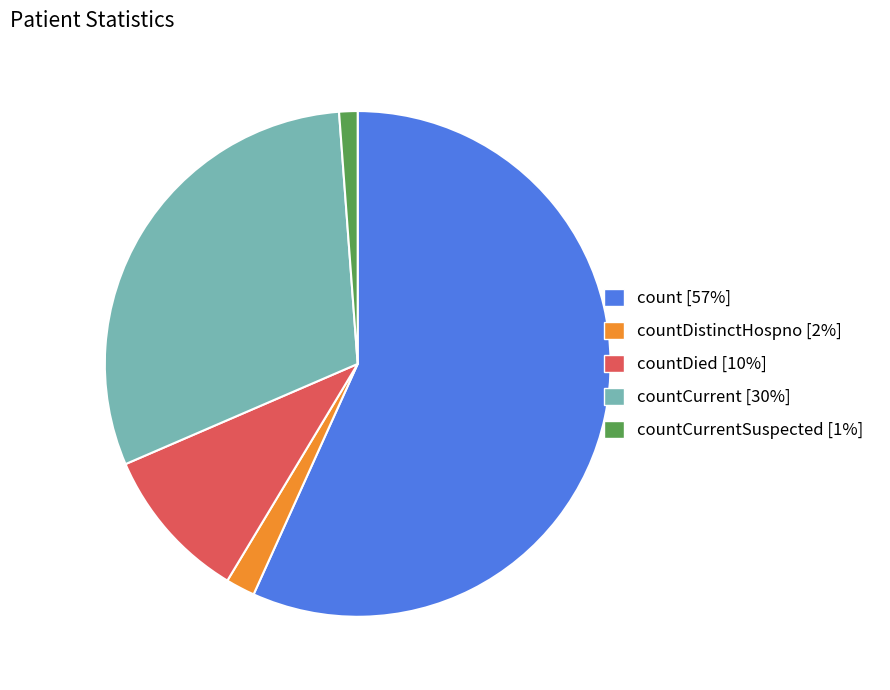

How many segments does this pie chart have?

5